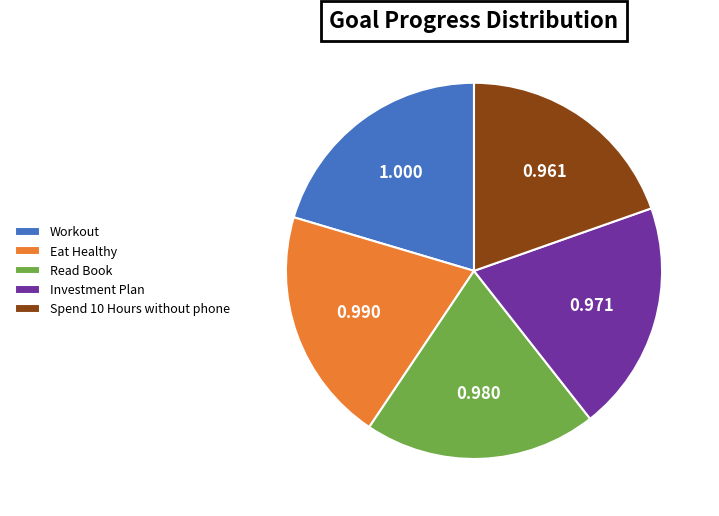

Combined, do Investment Plan and Workout account for over 50%?

No